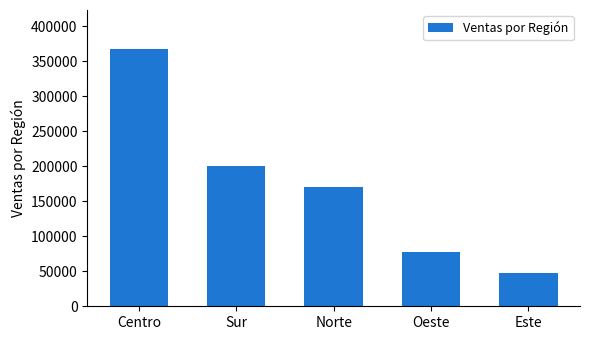

Reading left to right, transcribe all the data shown in this chart.

368200	200500	171000	77000	47000